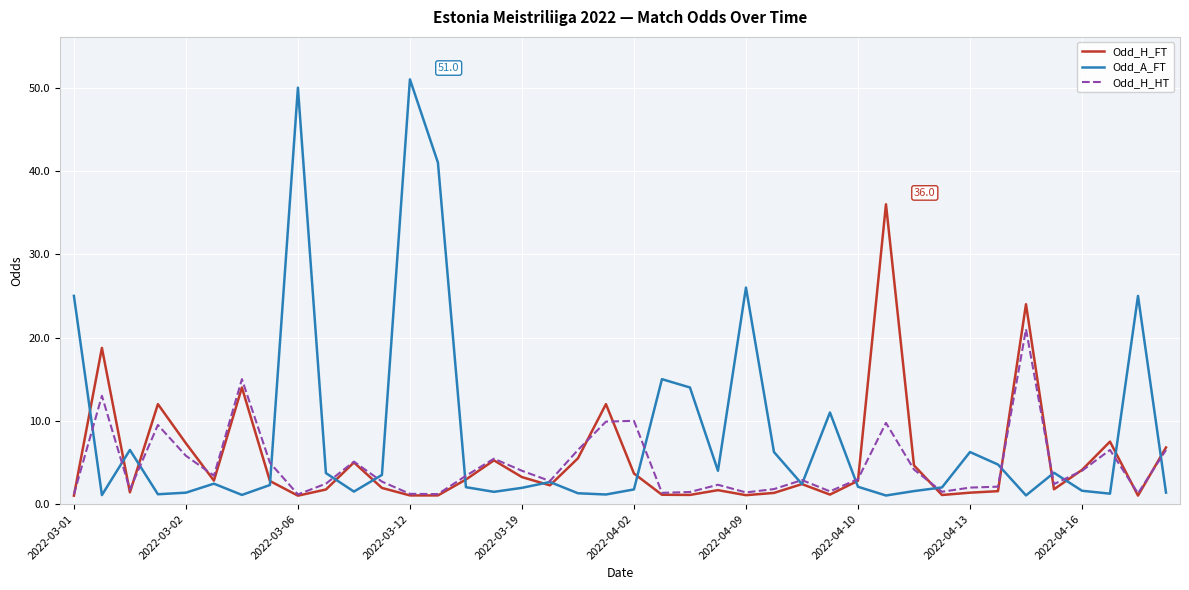

How many lines are shown in the chart?

3